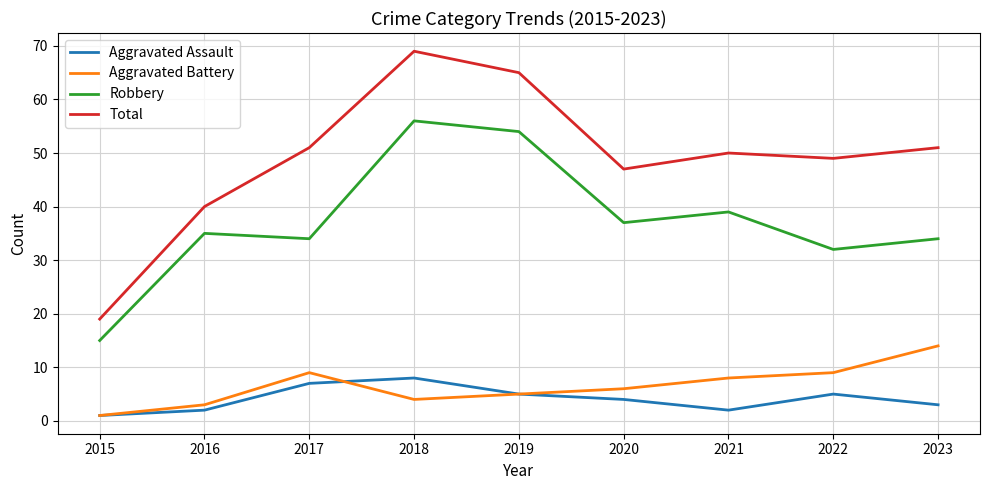

Does the chart have visible grid lines?

Yes